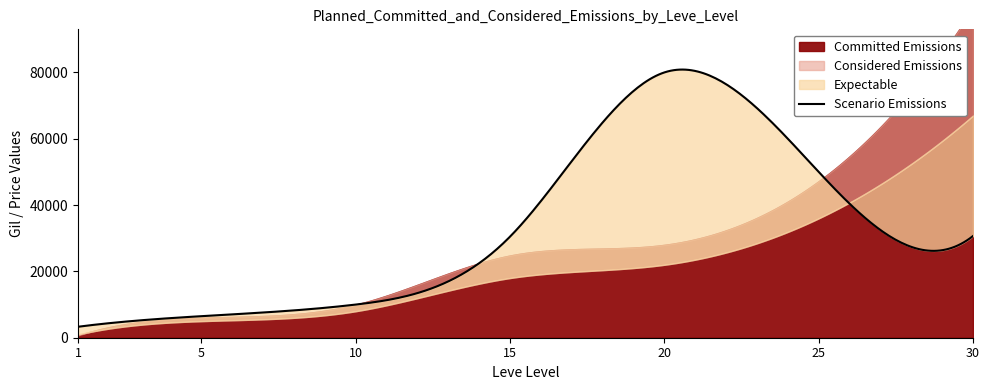

True or false: Expectable has more than 2 interior local peaks.

False